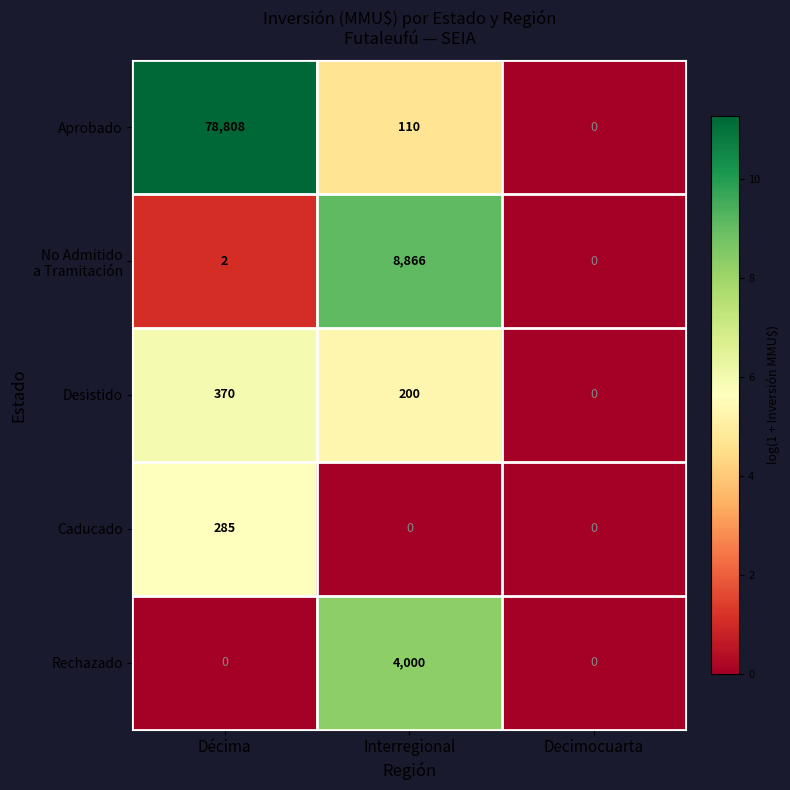

Which series has the widest spread of values?

Aprobado